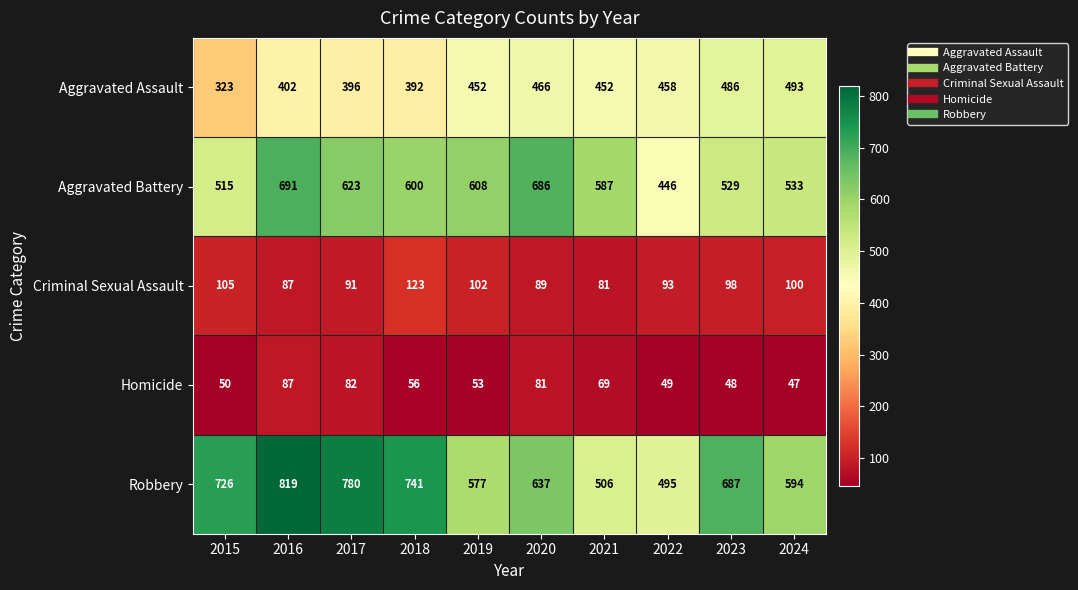

How many distinct data groups are displayed?

5